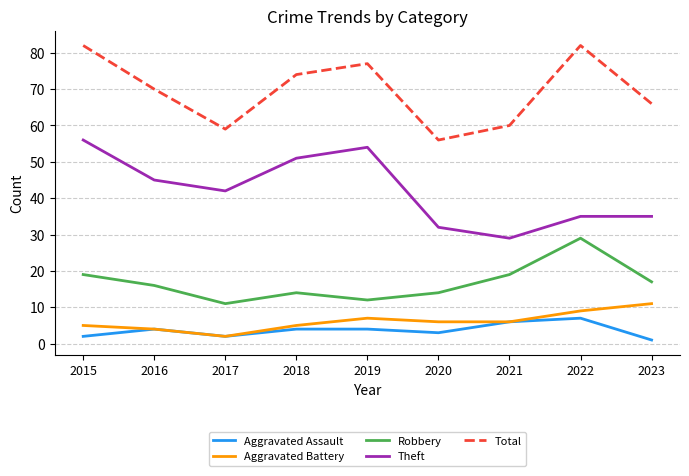

Between 2019 and 2021, which series saw the biggest shift?

Theft